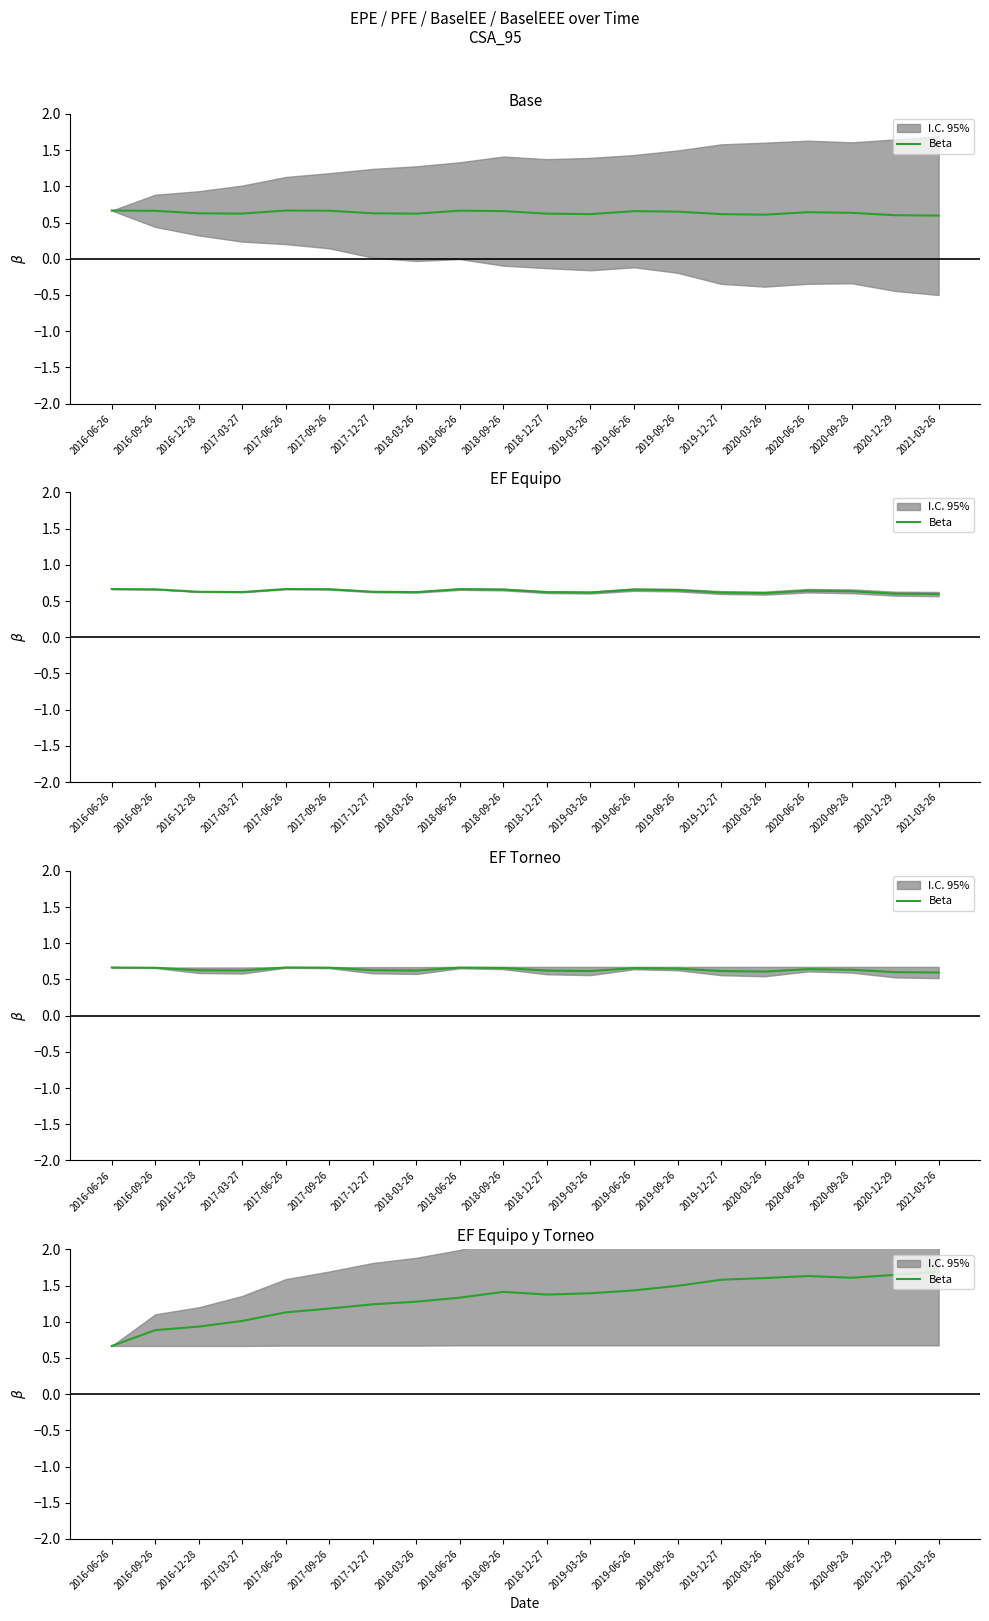

Reading left to right, what are all the values shown in this chart?

0.7	0.9	0.9	1.0	1.1	1.2	1.2	1.3	1.3	1.4	1.4	1.4	1.4	1.5	1.6	1.6	1.6	1.6	1.6	1.7